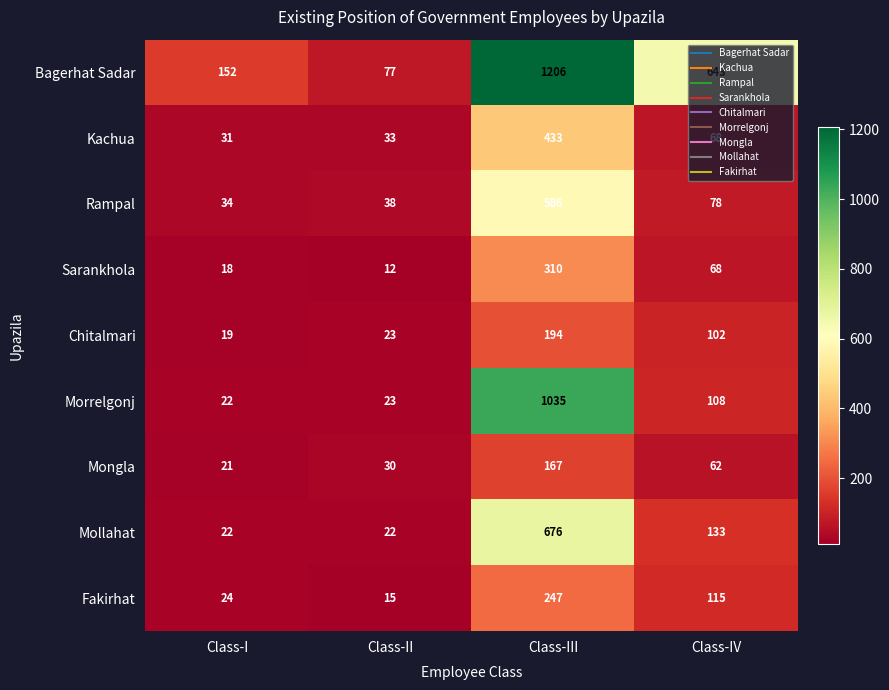

Which label corresponds to the largest value in the chart?

Class-III